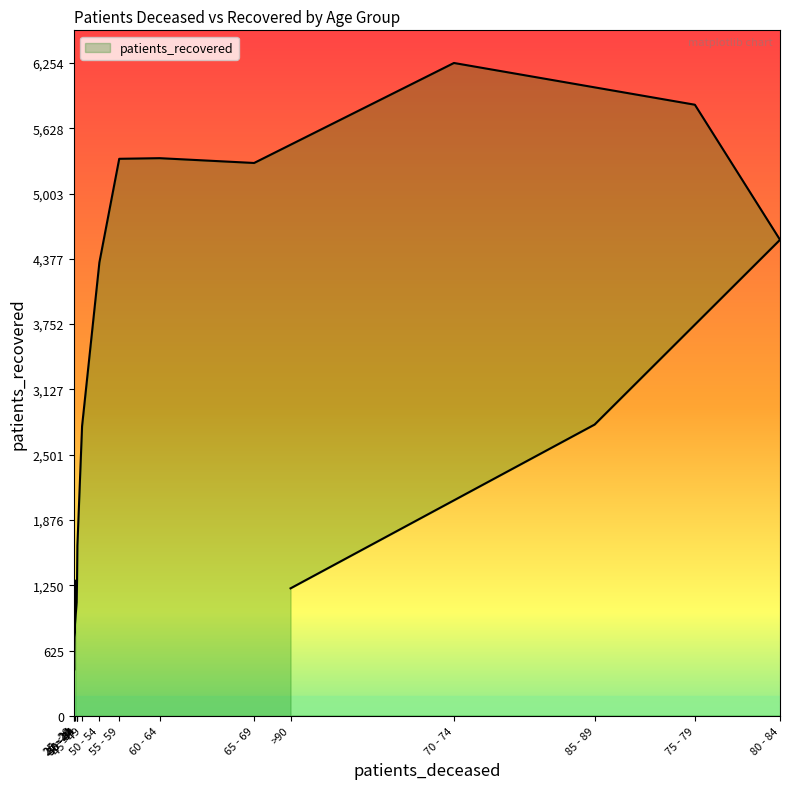

The value at 20 - 24 is 436. True or false?

True